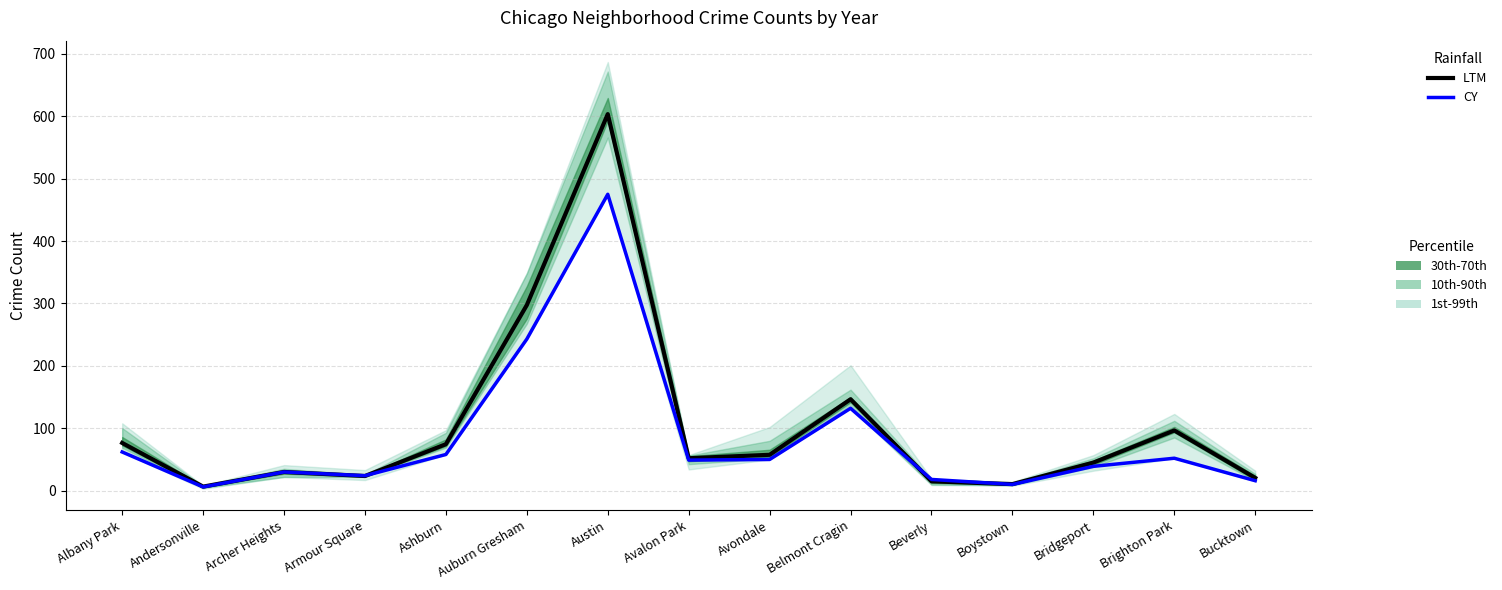

What is the label of the 4th point from the left?

Armour Square